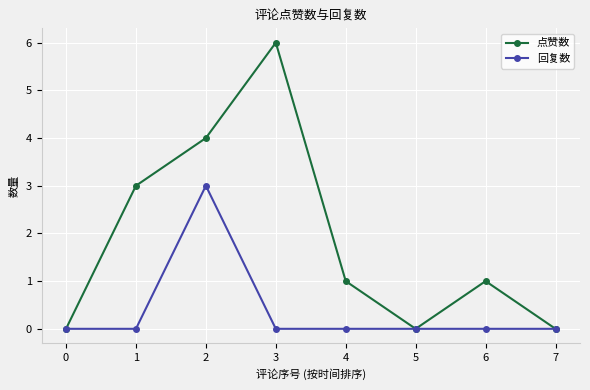

Rank the series at 6 from lowest to highest value.

回复数, 点赞数